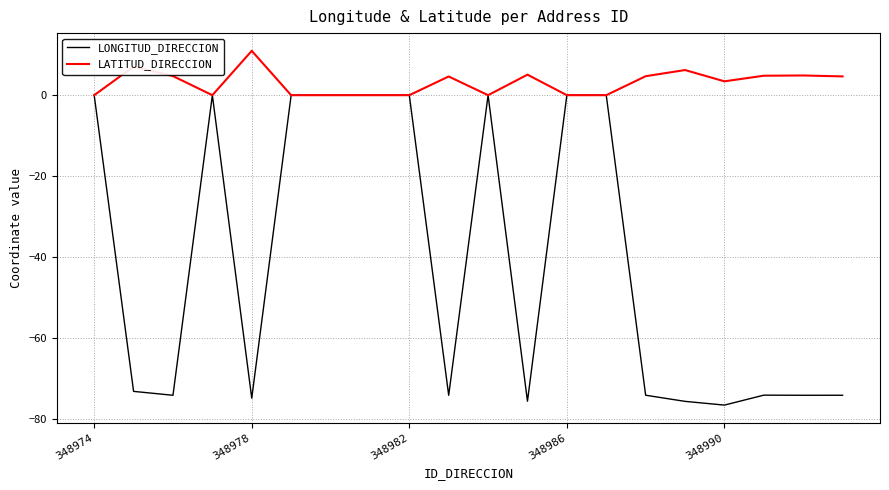

Which series has the largest total across all categories?

LATITUD_DIRECCION